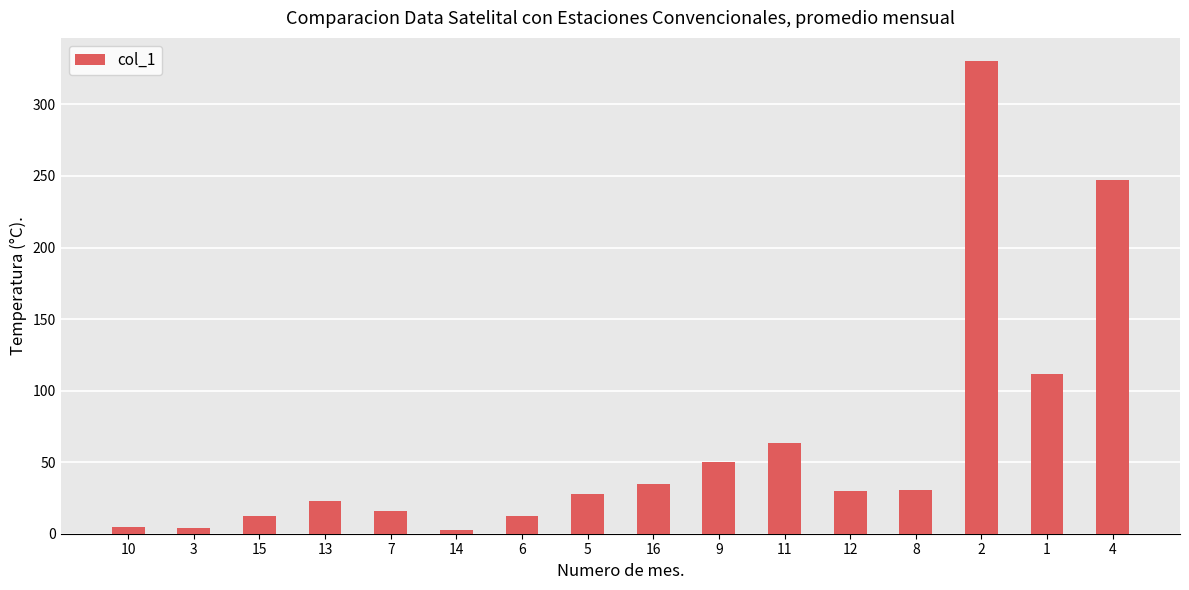

What is the value of the 11th bar from the left?

63.3